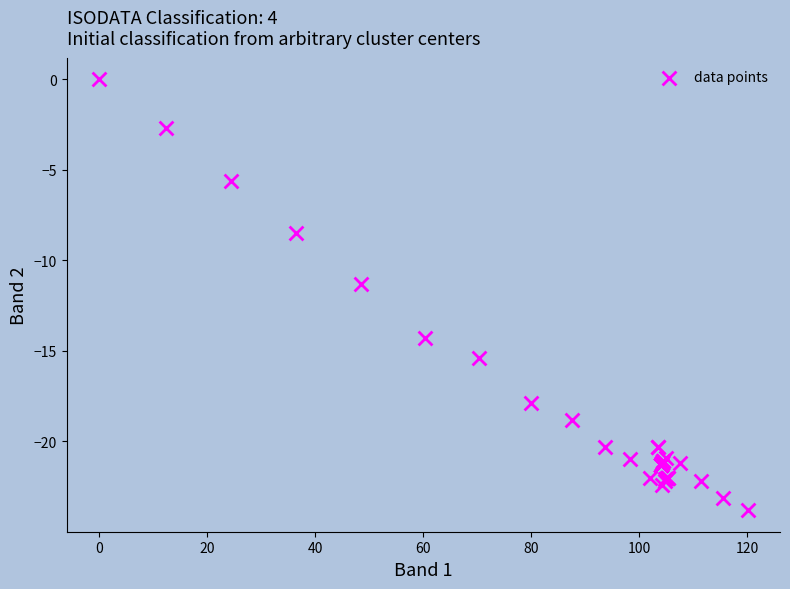

What Y value in the scatter plot is closest to -11?

-11.3